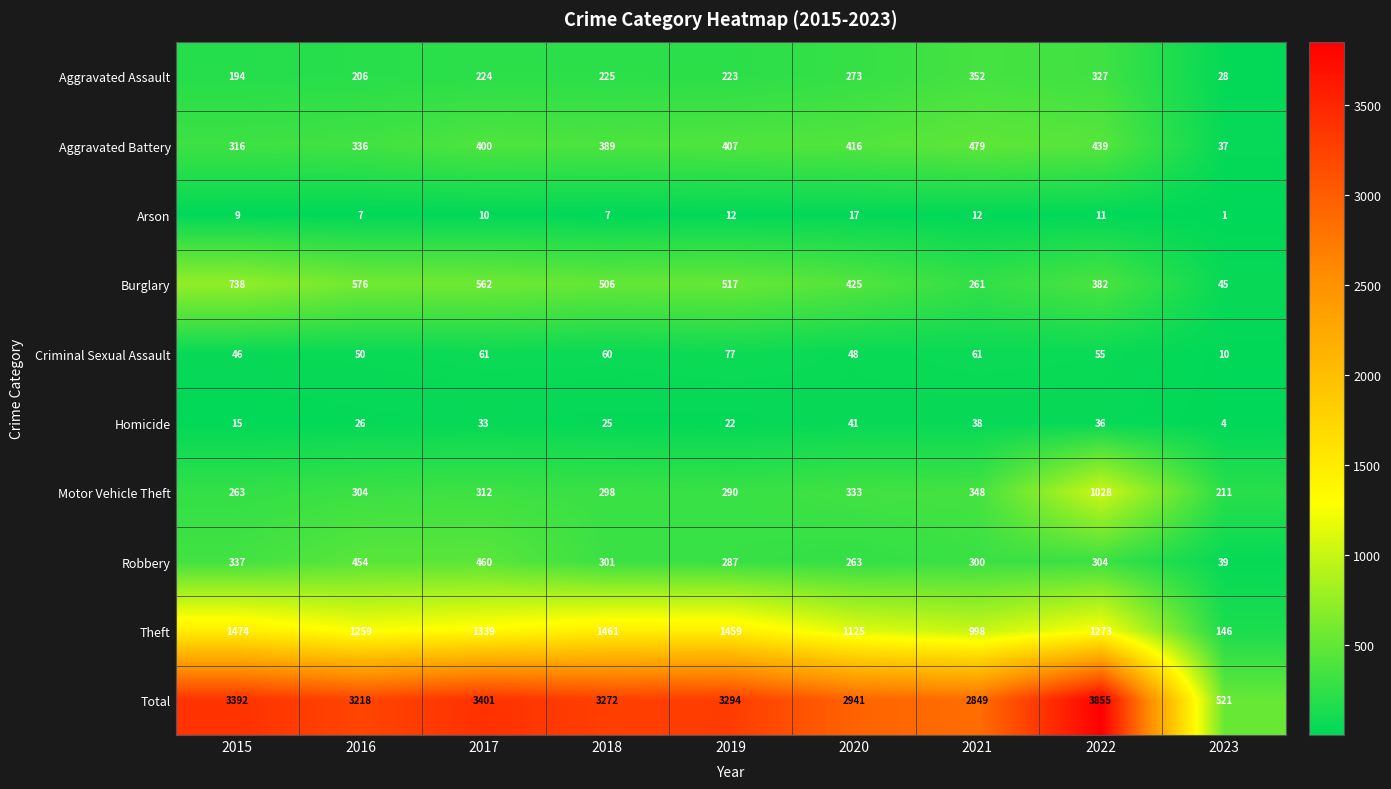

What is the difference between the highest and lowest values at 2023?

520